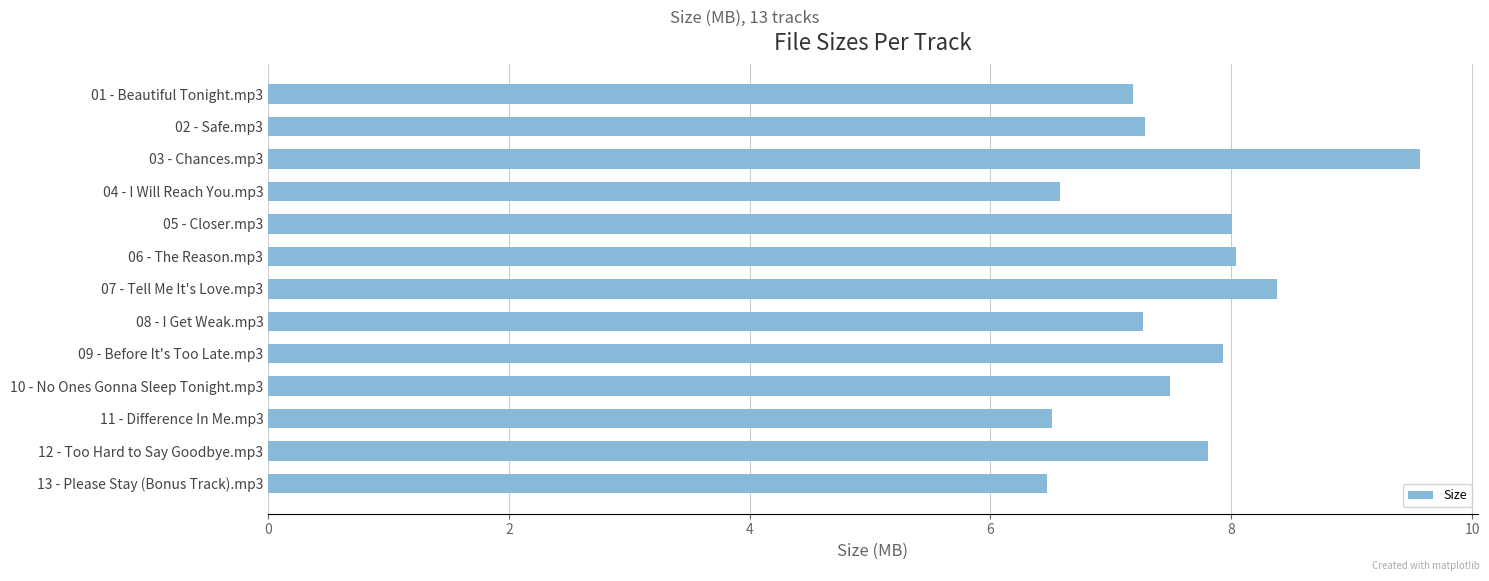

What is the ratio of the value at 05 - Closer.mp3 to the value at 03 - Chances.mp3?

0.8